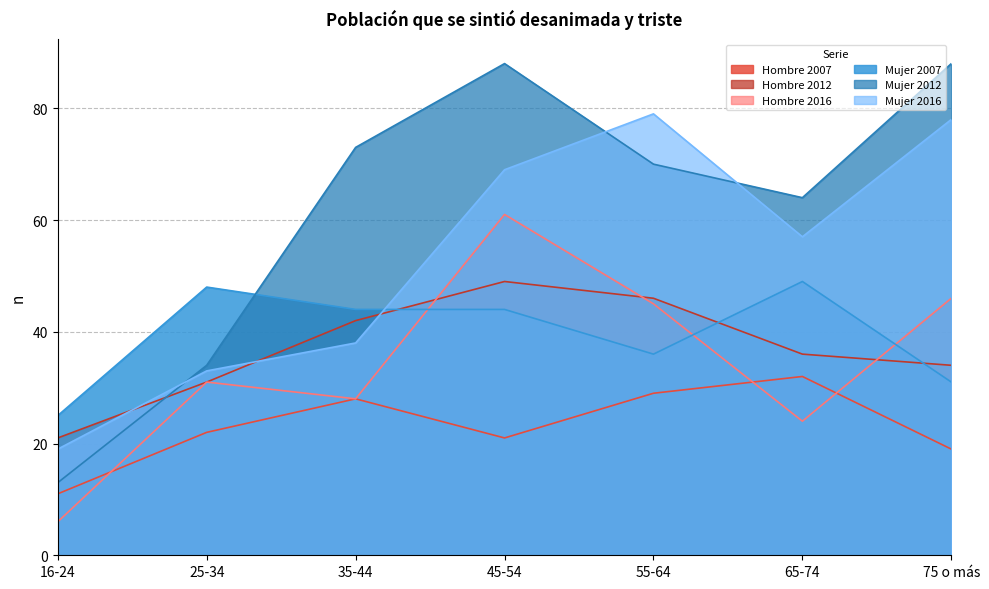

What is the difference between the second highest and minimum values in the Hombre 2007 series?

18